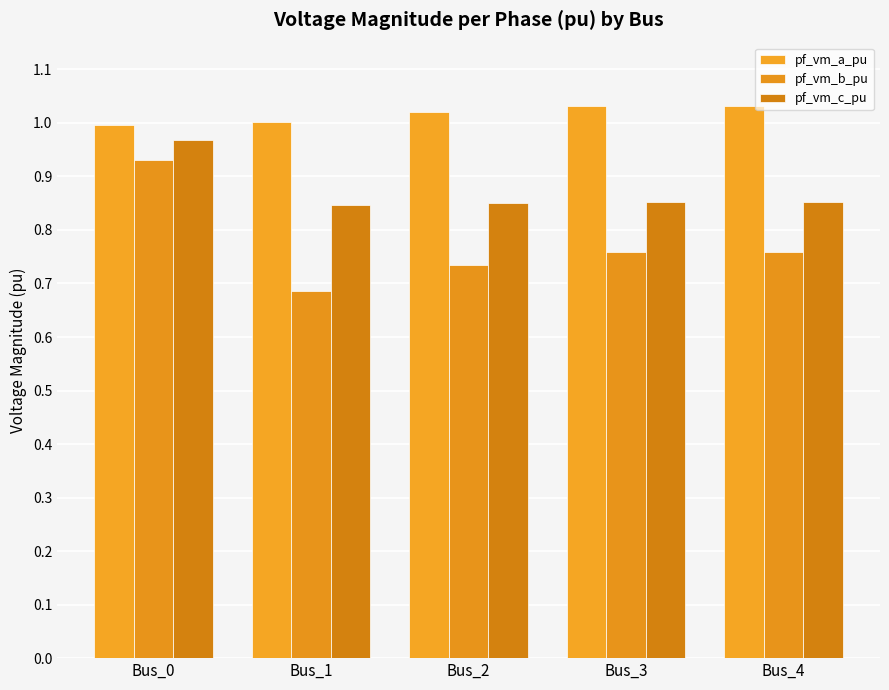

Count the number of categories in the chart.

5